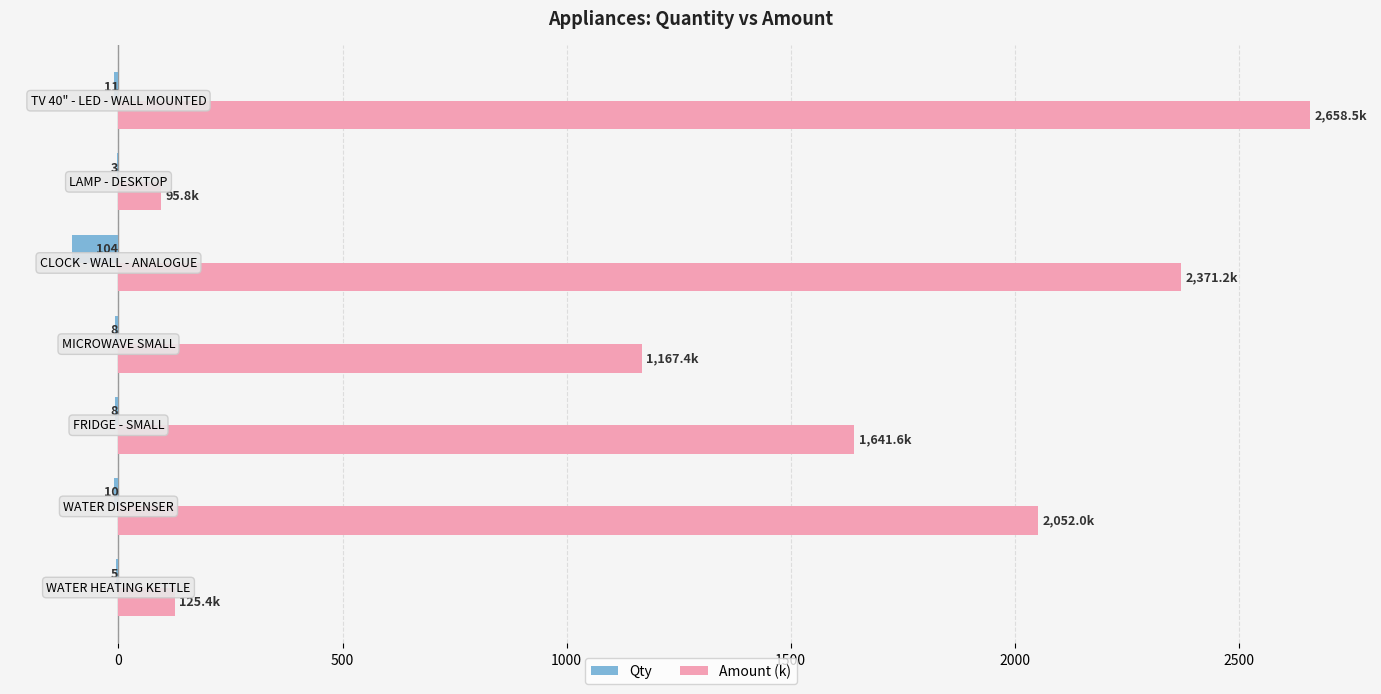

What are all the series names shown in the legend?

Qty, Amount (k)